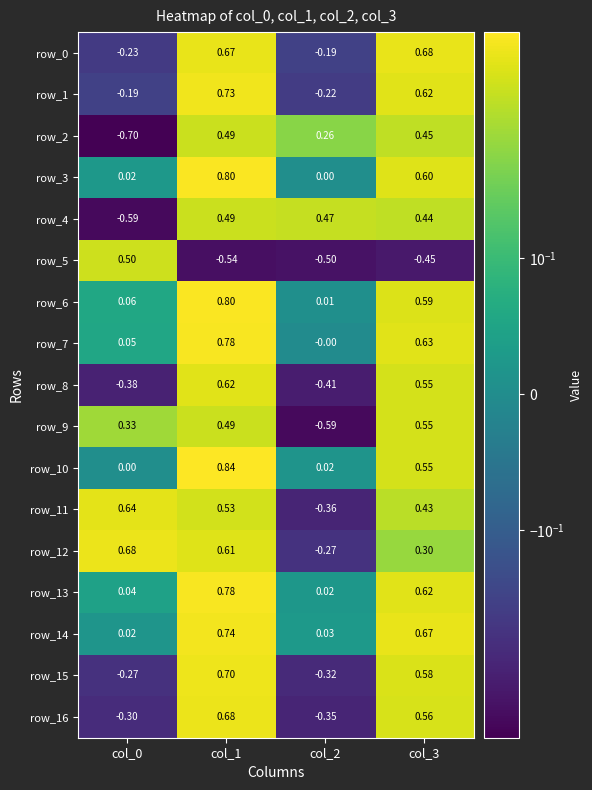

Is the value of row_9 at col_1 greater than the value of row_10 at col_0?

Yes